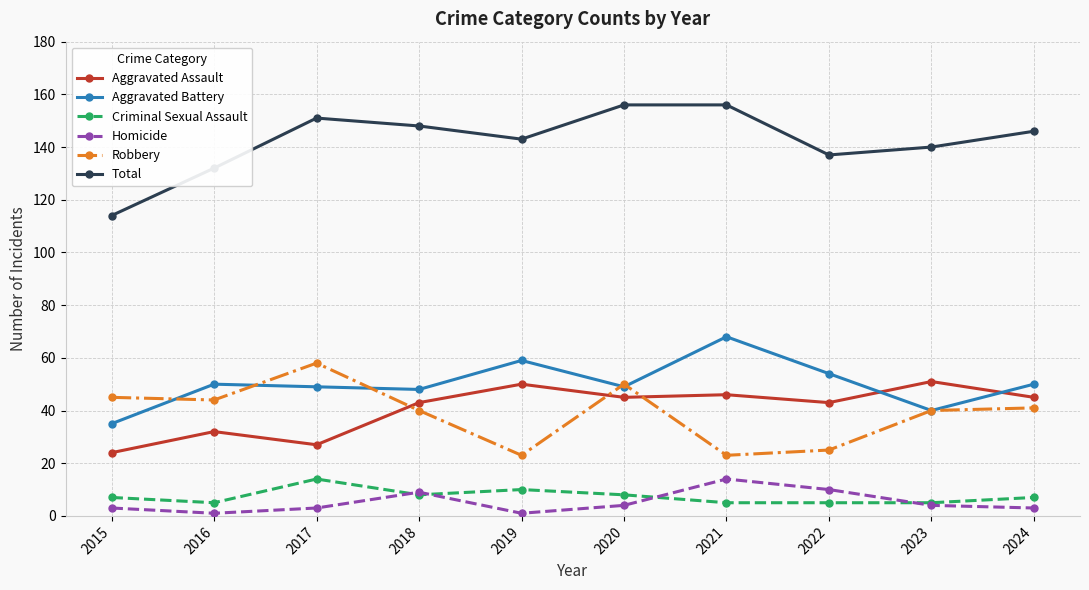

Reading left to right, what are all the values shown in this chart?

Aggravated Assault: 24	32	27	43	50	45	46	43	51	45
Aggravated Battery: 35	50	49	48	59	49	68	54	40	50
Criminal Sexual Assault: 7	5	14	8	10	8	5	5	5	7
Homicide: 3	1	3	9	1	4	14	10	4	3
Robbery: 45	44	58	40	23	50	23	25	40	41
Total: 114	132	151	148	143	156	156	137	140	146